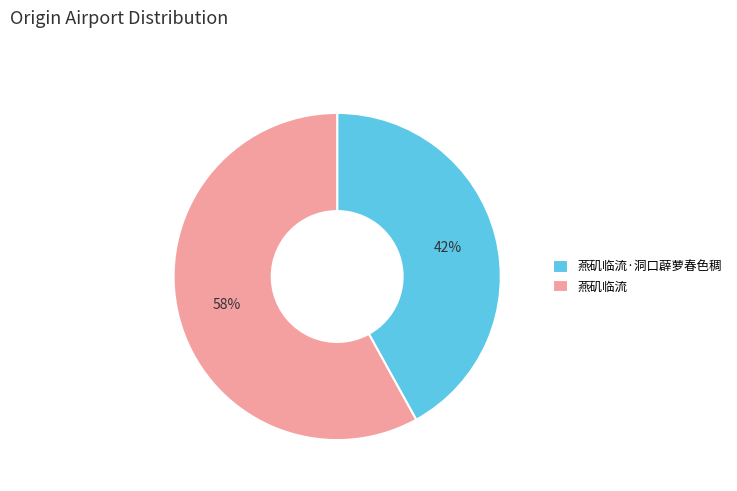

To the nearest percent, what is the combined percentage of 燕矶临流 and 燕矶临流·洞口薜萝春色稠?

100%